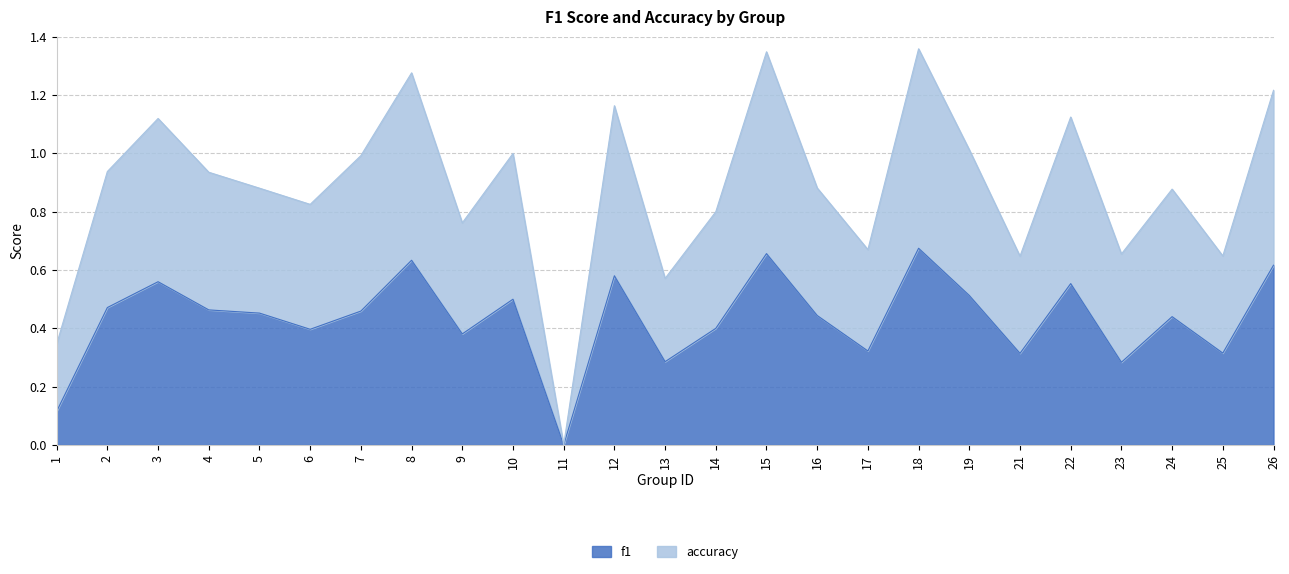

Does the chart have visible grid lines?

Yes